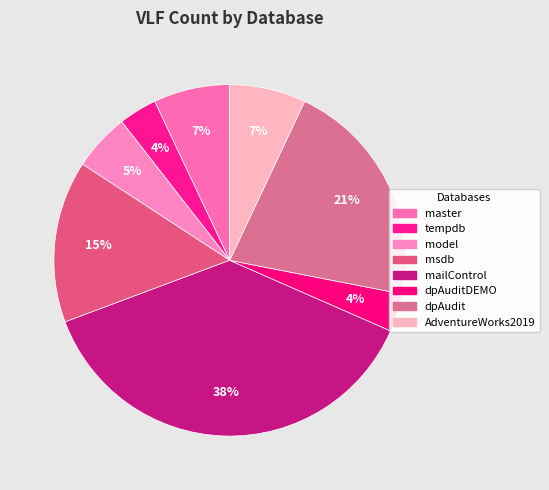

Rank the categories by value from highest to lowest.

mailControl, dpAudit, msdb, master, AdventureWorks2019, model, tempdb, dpAuditDEMO